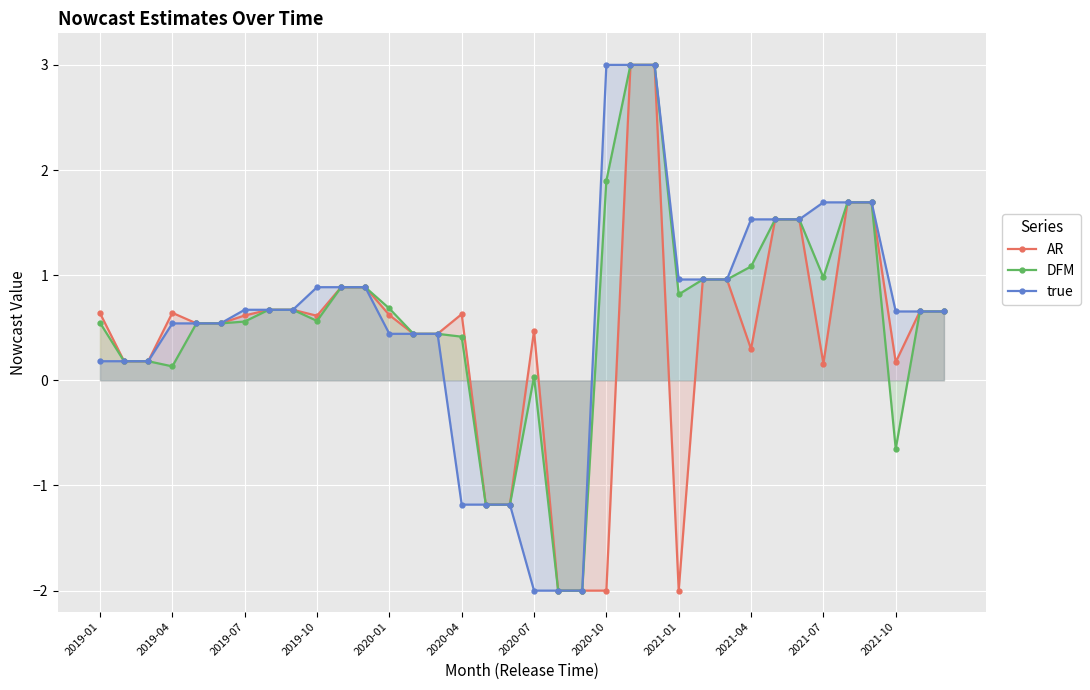

How many interior local valleys does the AR series have?

5